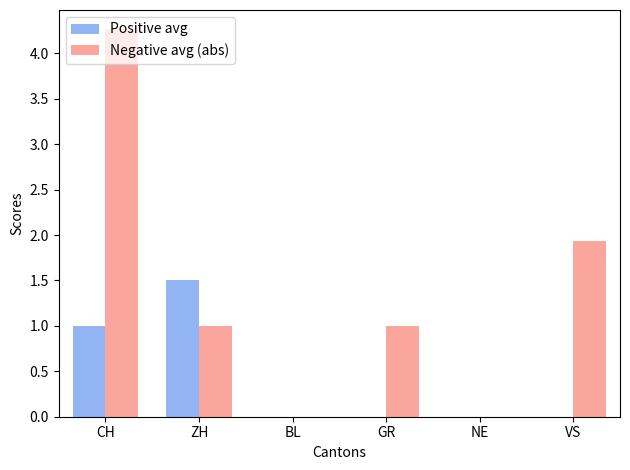

The Positive avg series shows 1.5 at ZH. True or false?

True